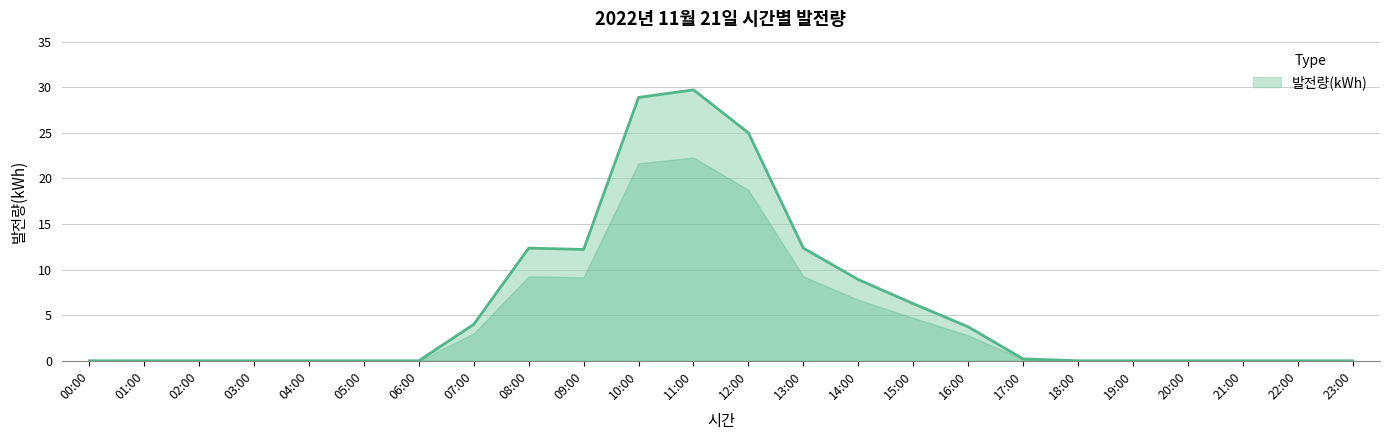

What is the greatest value displayed?

29.7